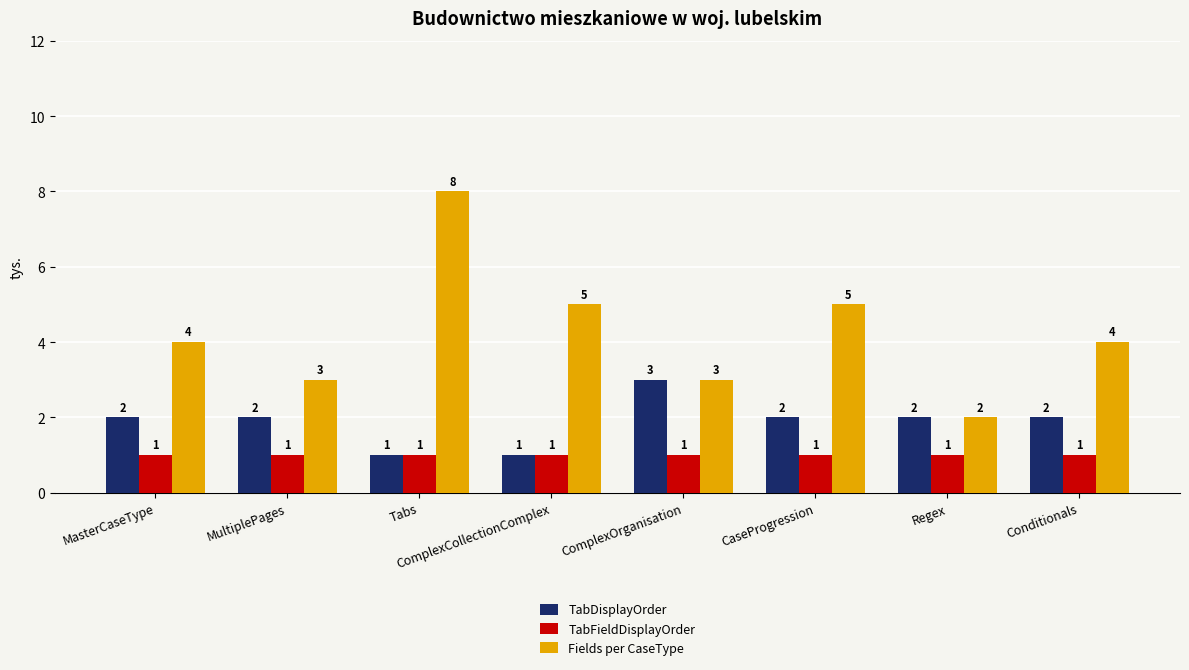

Which series has the largest total across all categories?

Fields per CaseType